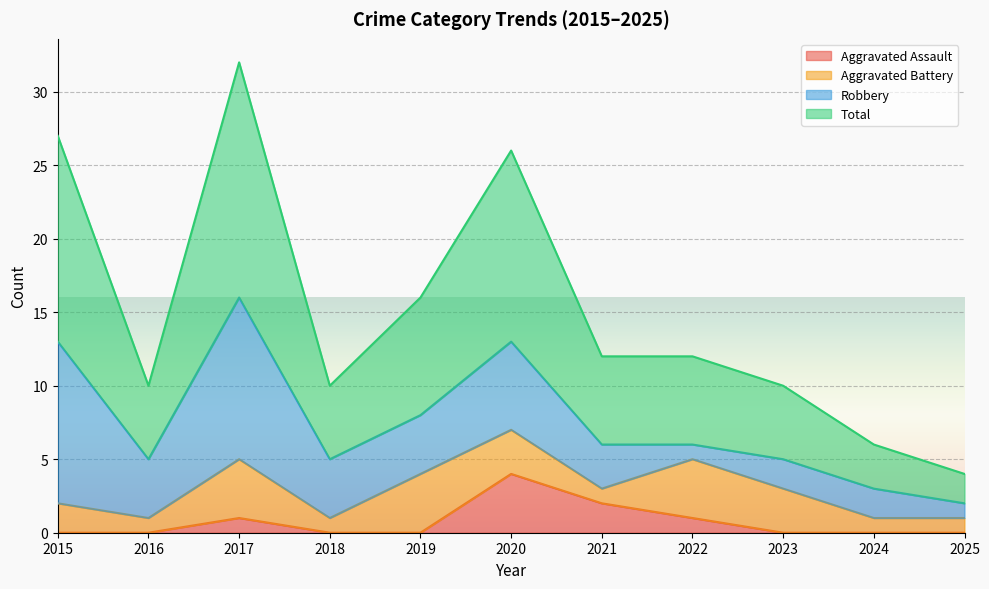

Where does the Total series first go above 12?

2015